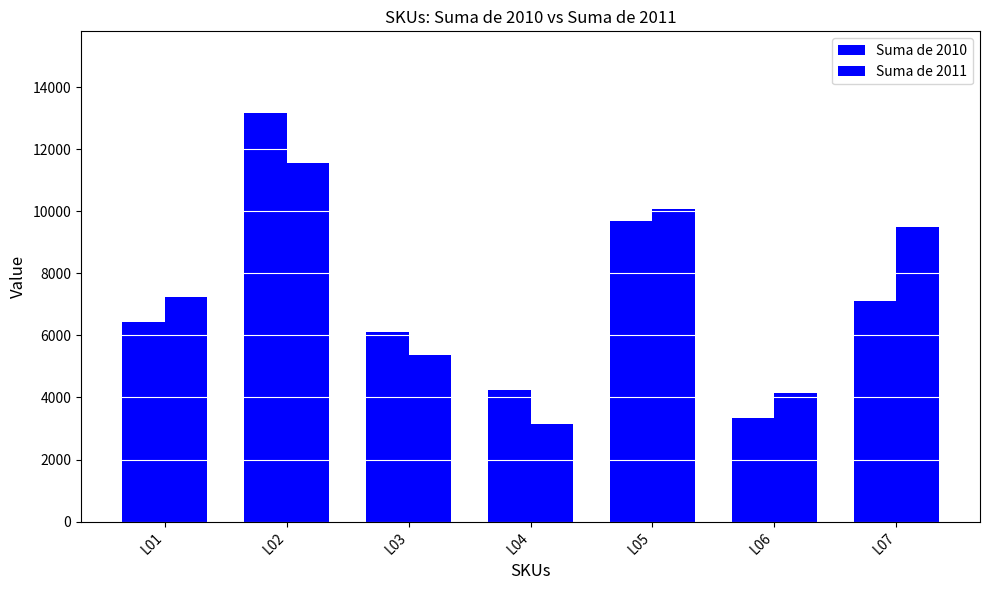

At which category is the sum across all series the highest?

L02